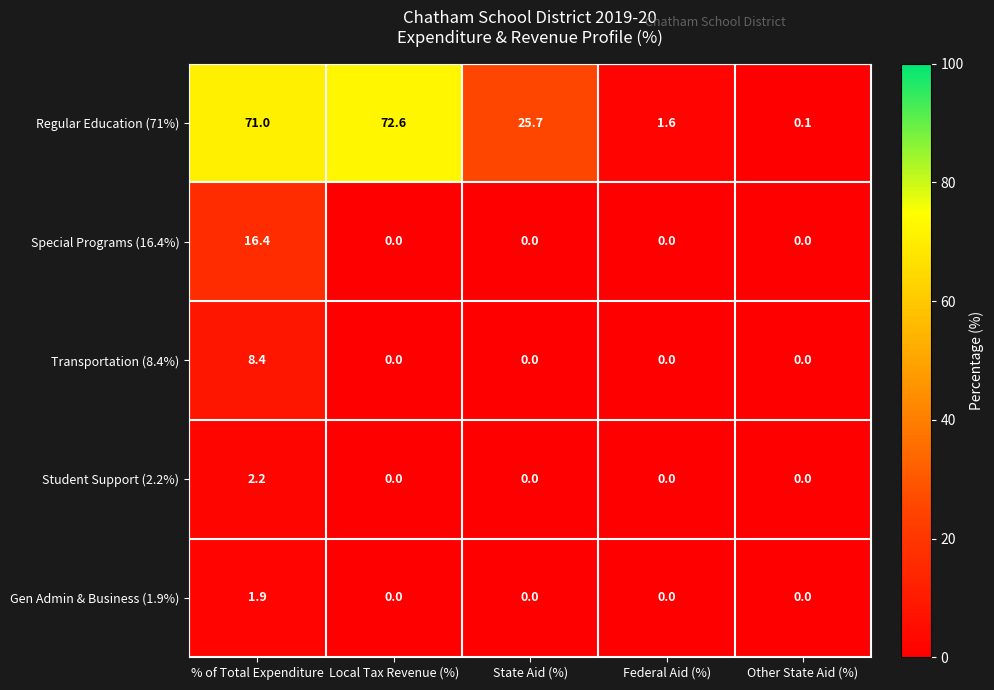

How many series are shown in this chart?

5